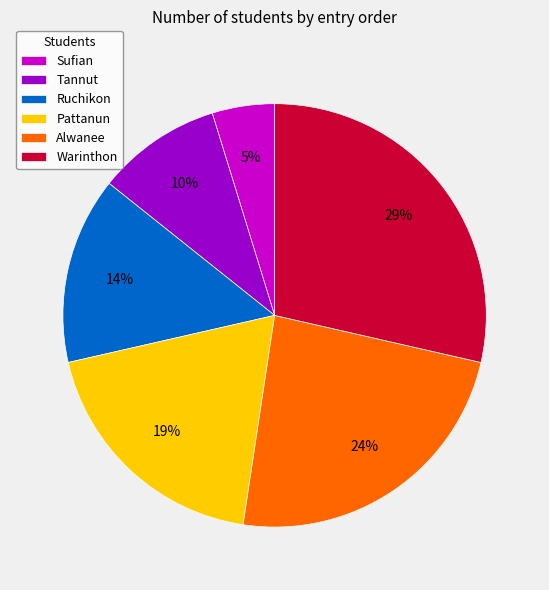

Does Warinthon represent more than half of the total?

No